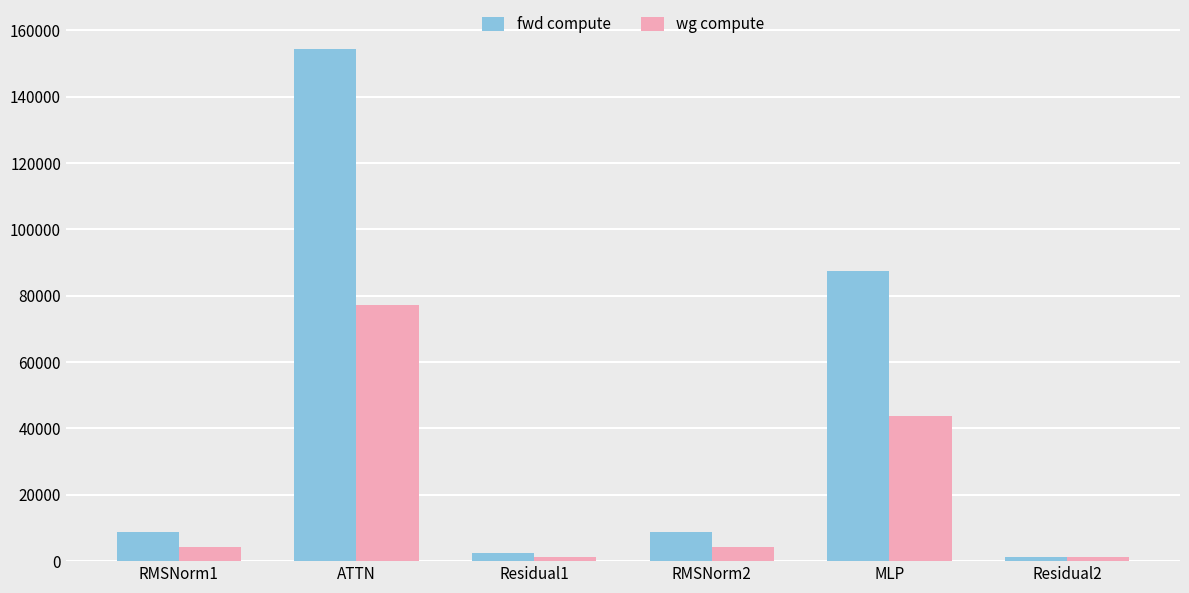

Read the wg compute value at MLP.

43748.8